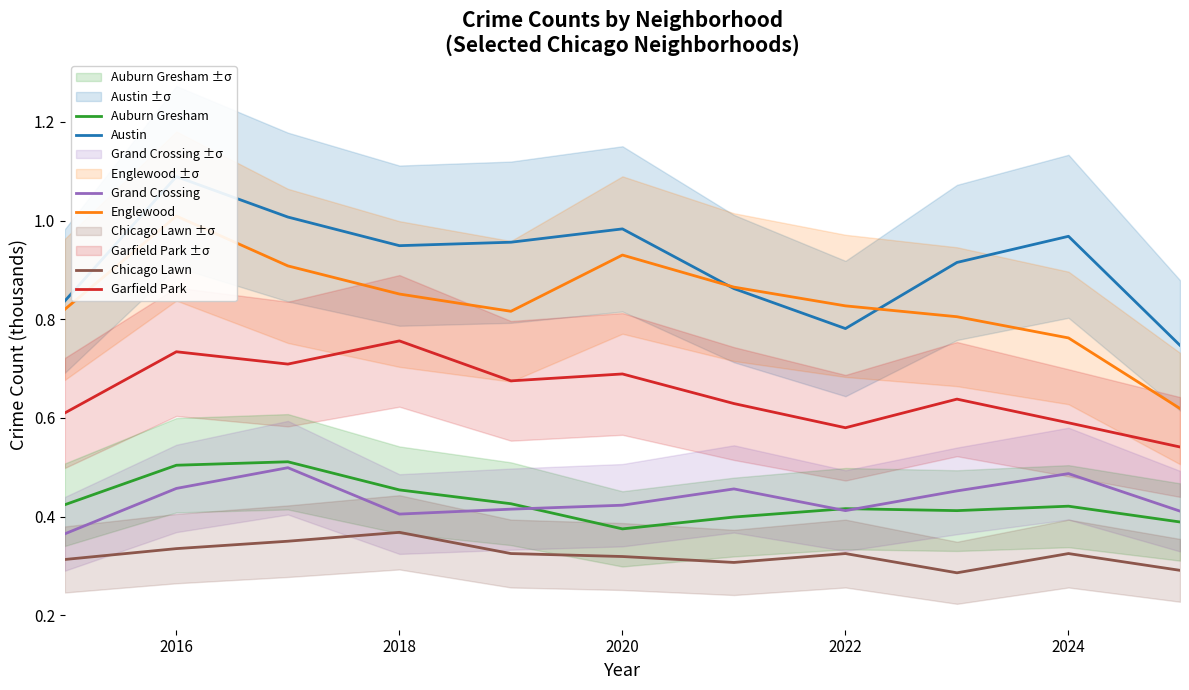

True or false: Grand Crossing and Garfield Park intersect in this chart.

False